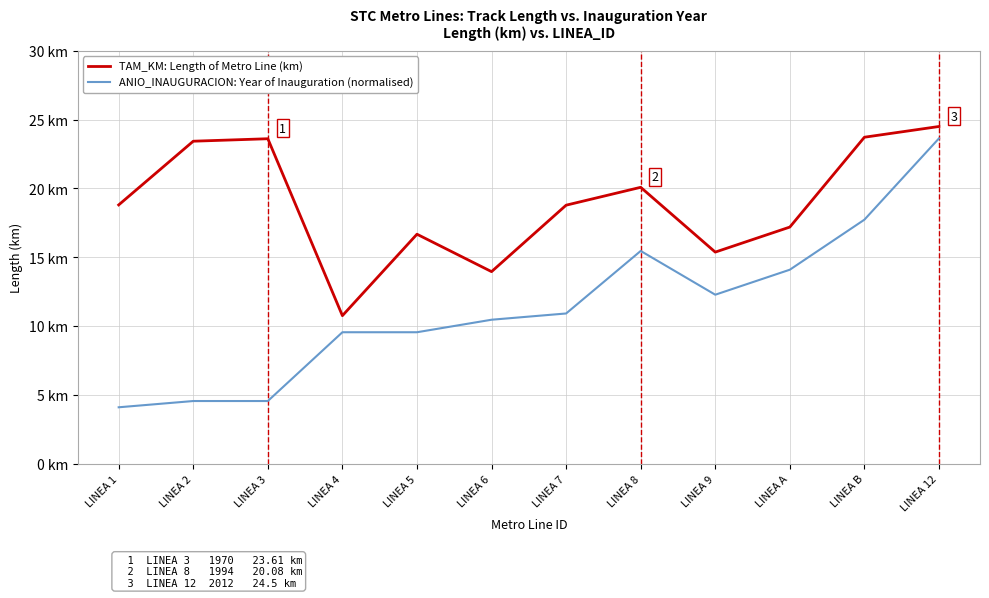

At which label does TAM_KM: Length of Metro Line (km) first exceed 18?

LINEA 1